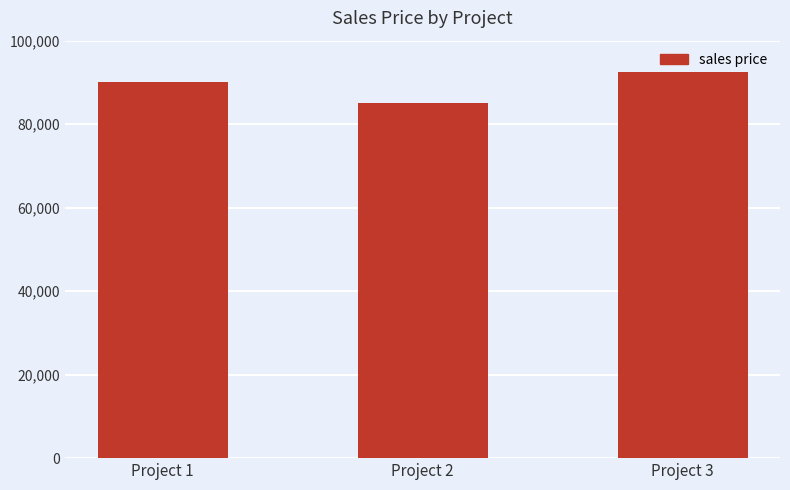

Approximately how many times larger is the value at Project 2 compared to Project 3?

0.9